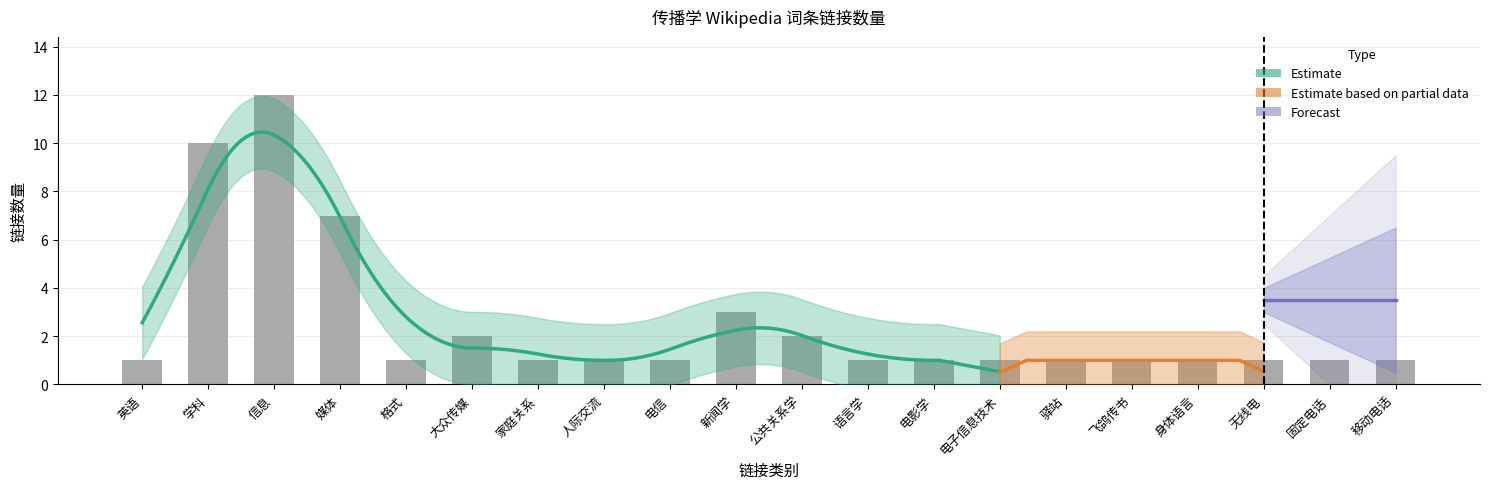

Are the bars grouped side by side (vs. stacked)?

No